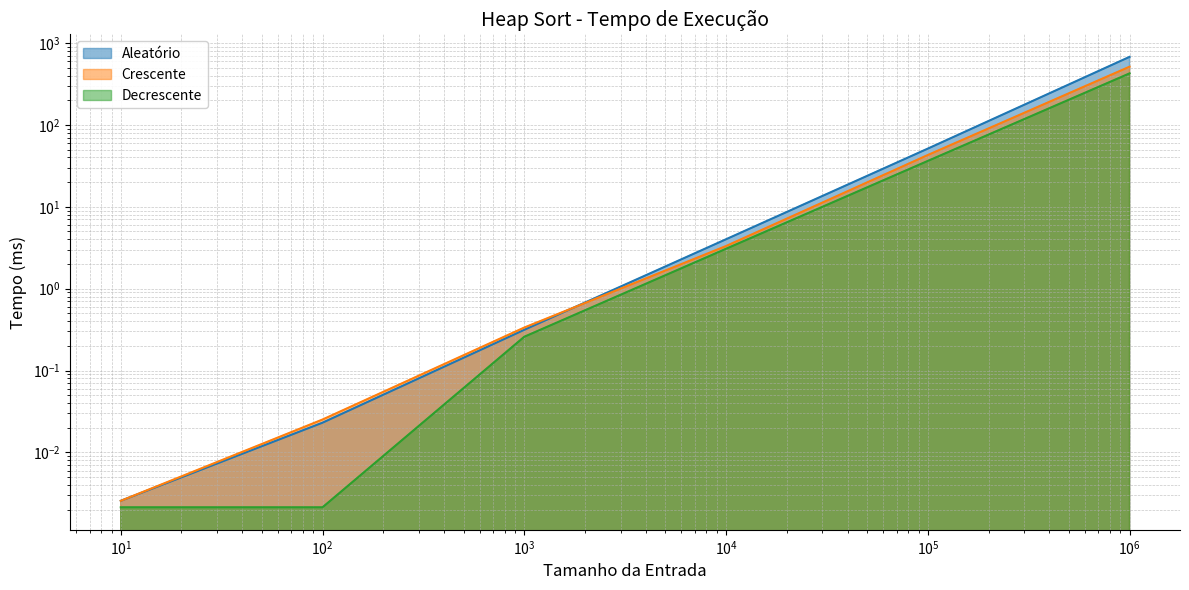

True or false: Decrescente has more than 0 interior local peaks.

False